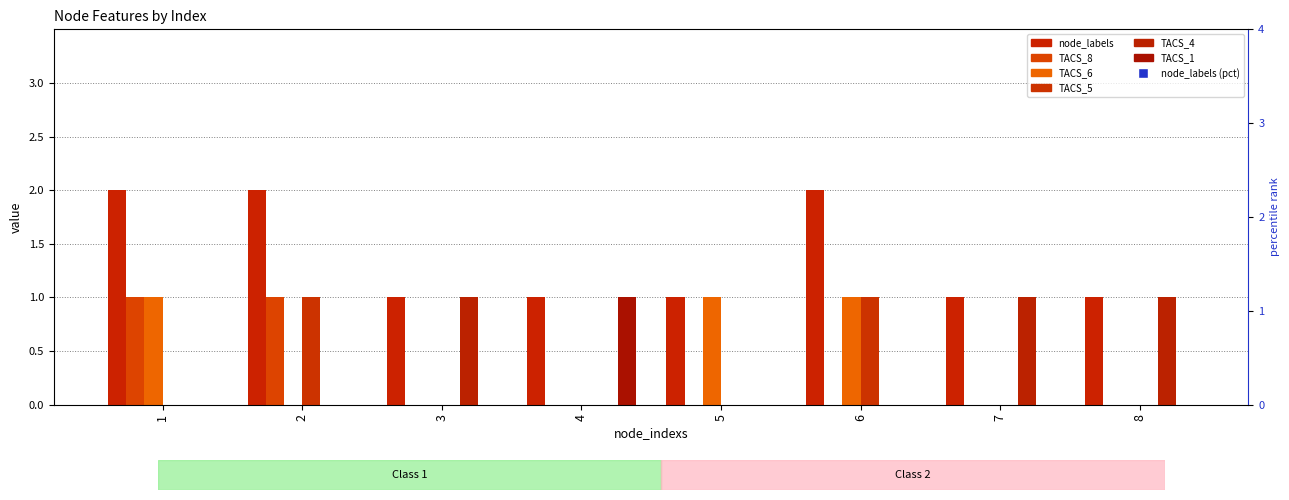

Is the value of TACS_4 at 8 greater than the value of TACS_8 at 6?

Yes